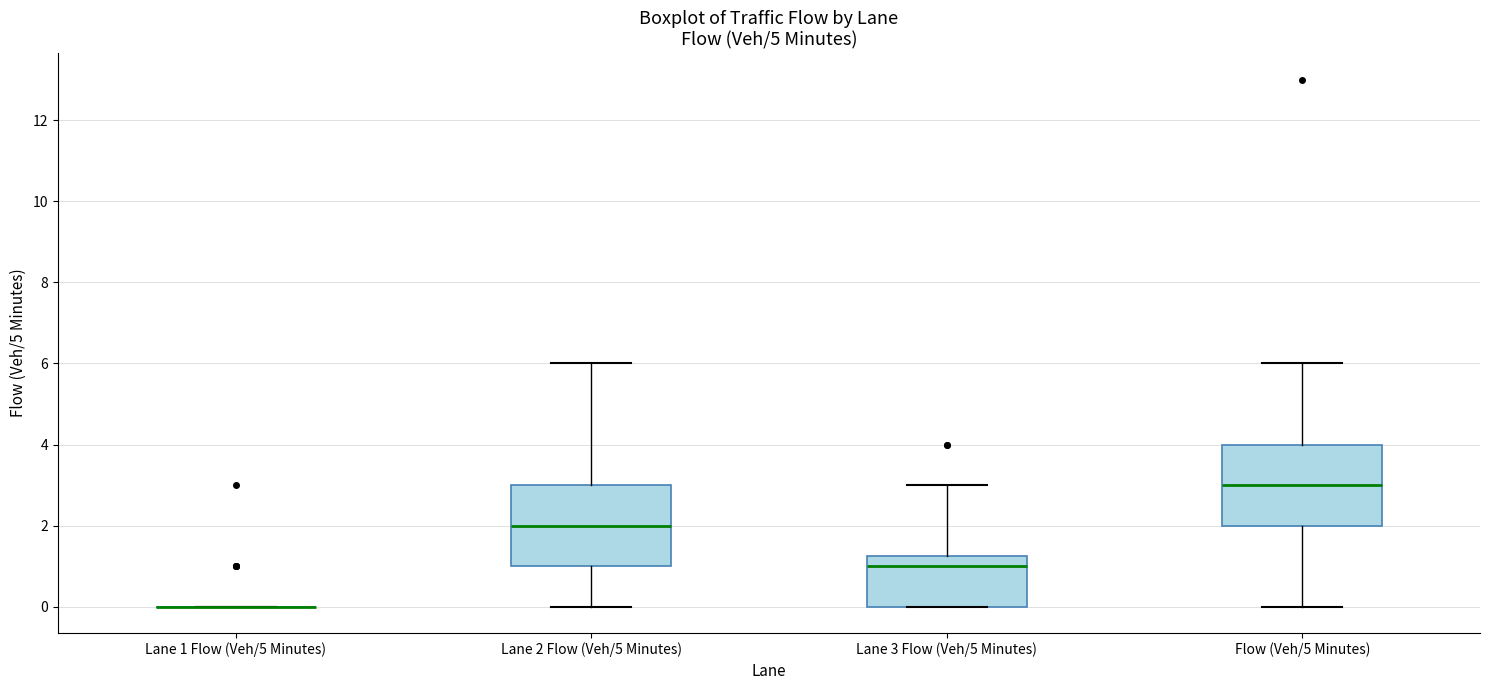

Where does the upper whisker of the box for Lane 3 Flow (Veh/5 Minutes) end on the y-axis? The values are not printed on the chart, so give them approximately, as read against the axis.

3.0